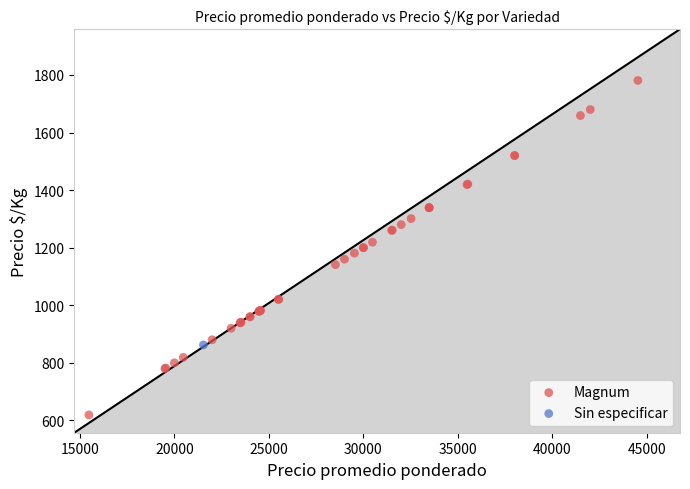

What are all the series names shown in the legend?

Magnum, Sin especificar